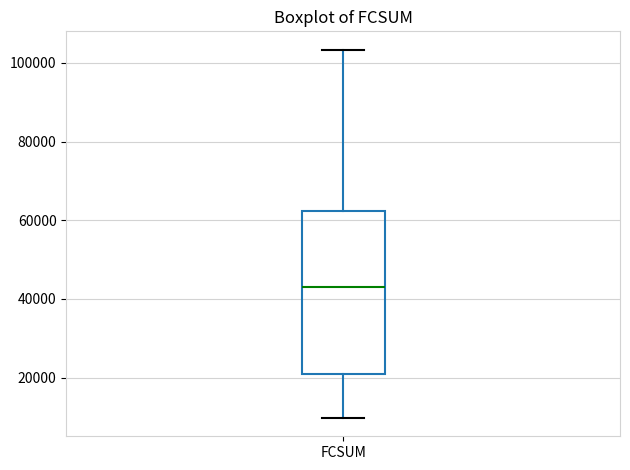

Where is the lower edge of the box for FCSUM on the y-axis? The values are not printed on the chart, so give them approximately, as read against the axis.

20000